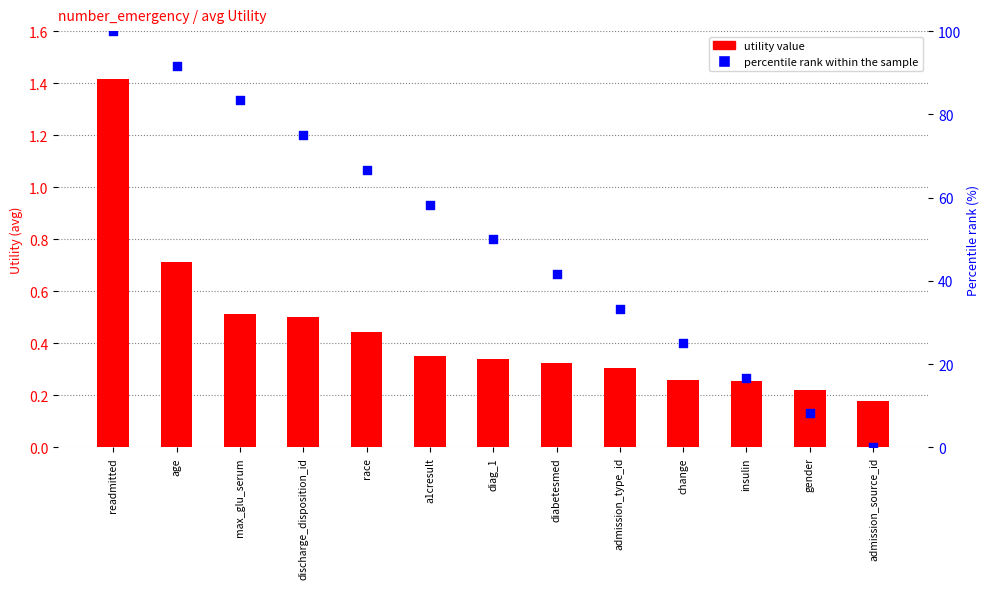

Which series reaches the maximum Y coordinate?

percentile rank within the sample